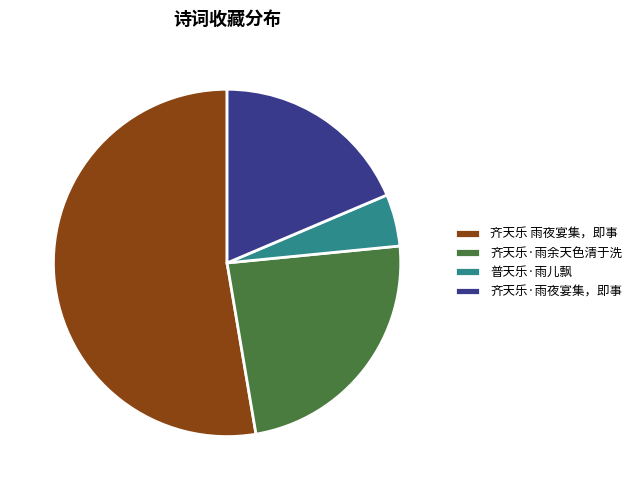

Is 齐天乐 雨夜宴集，即事 the majority of the pie?

Yes